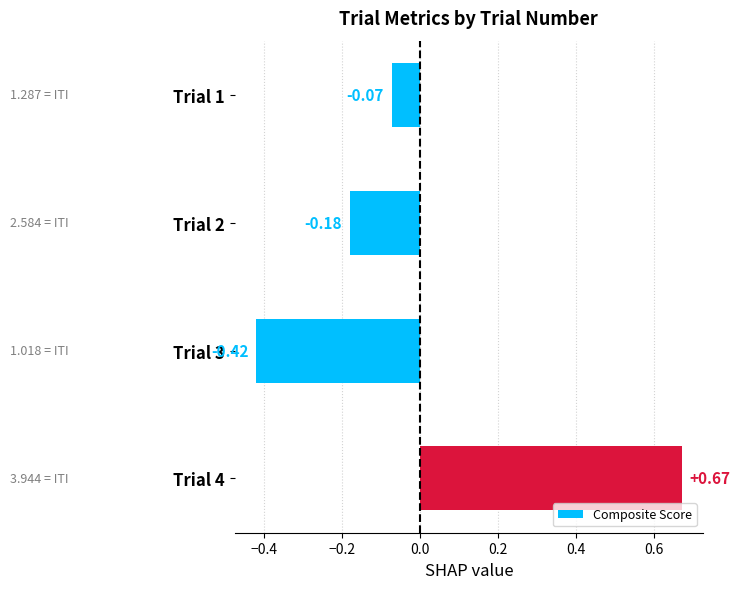

How many bars are there in total?

4